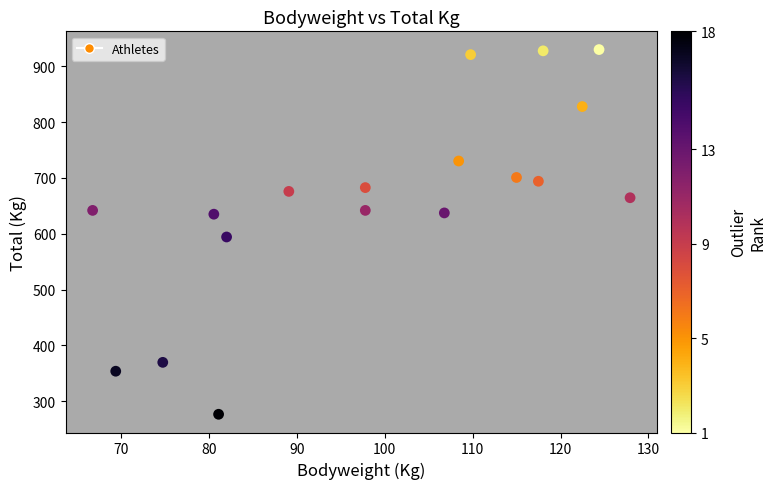

What Y value in the scatter plot is closest to 603?

594.2